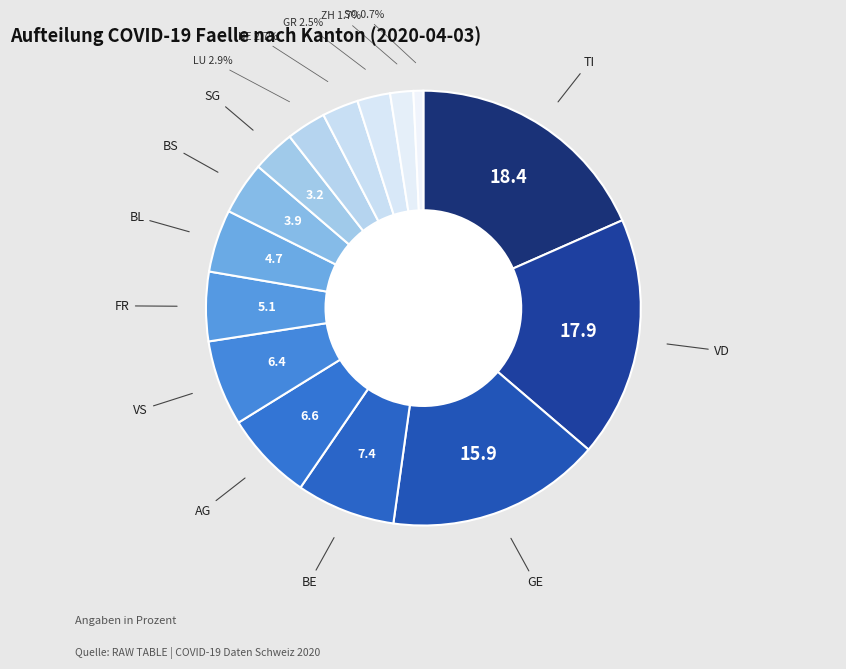

How many segments does this pie chart have?

15